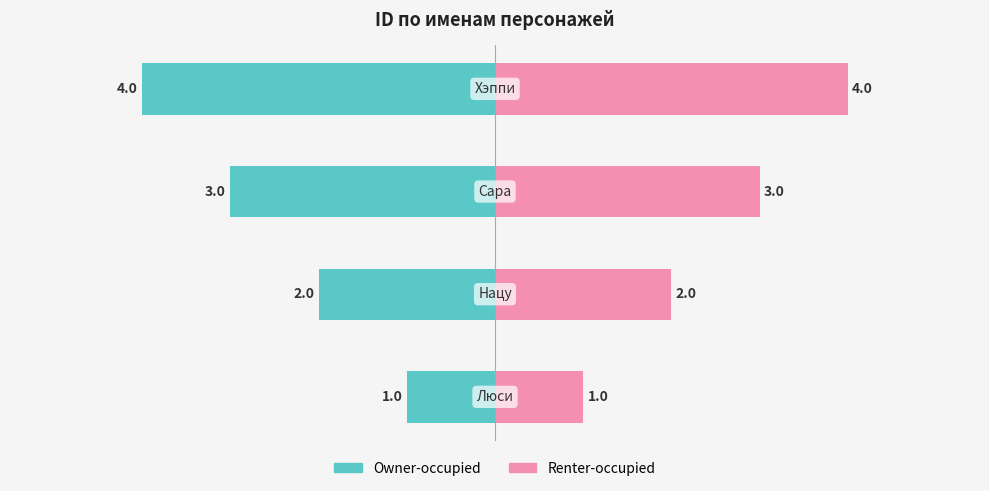

What are all the series names shown in the legend?

Owner-occupied, Renter-occupied